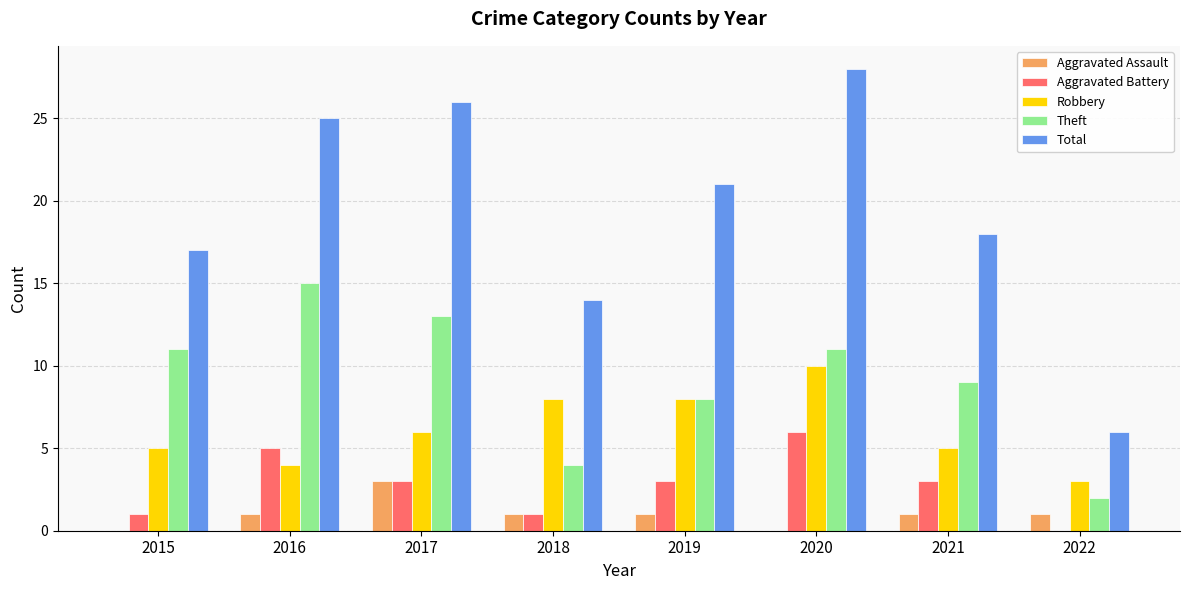

At which category is the sum across all series the highest?

2020